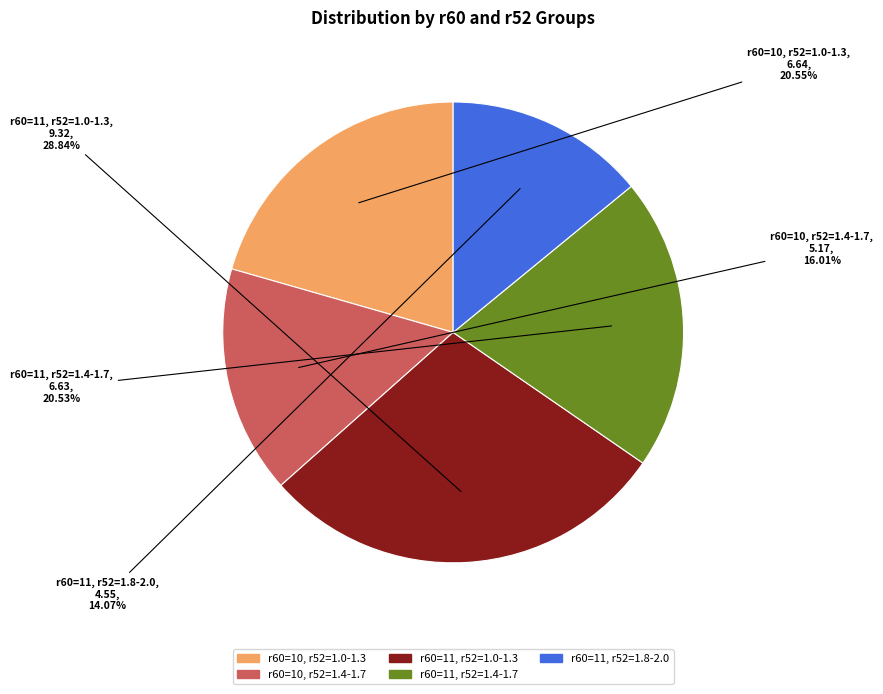

Is there a majority slice in this chart?

No